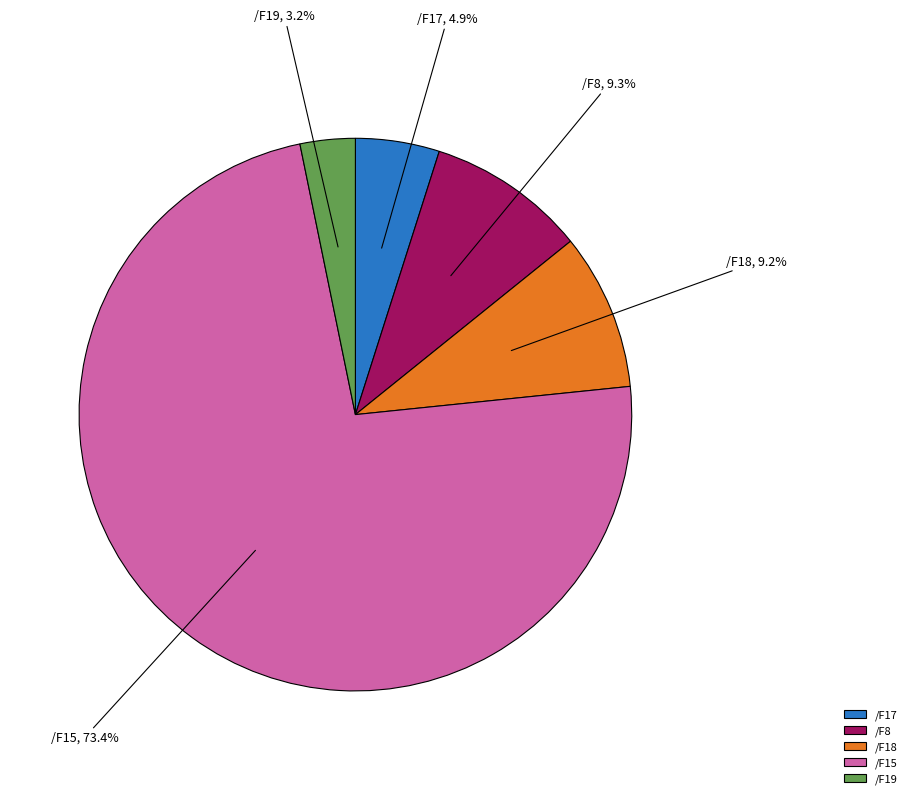

Count the number of slices in the pie.

5